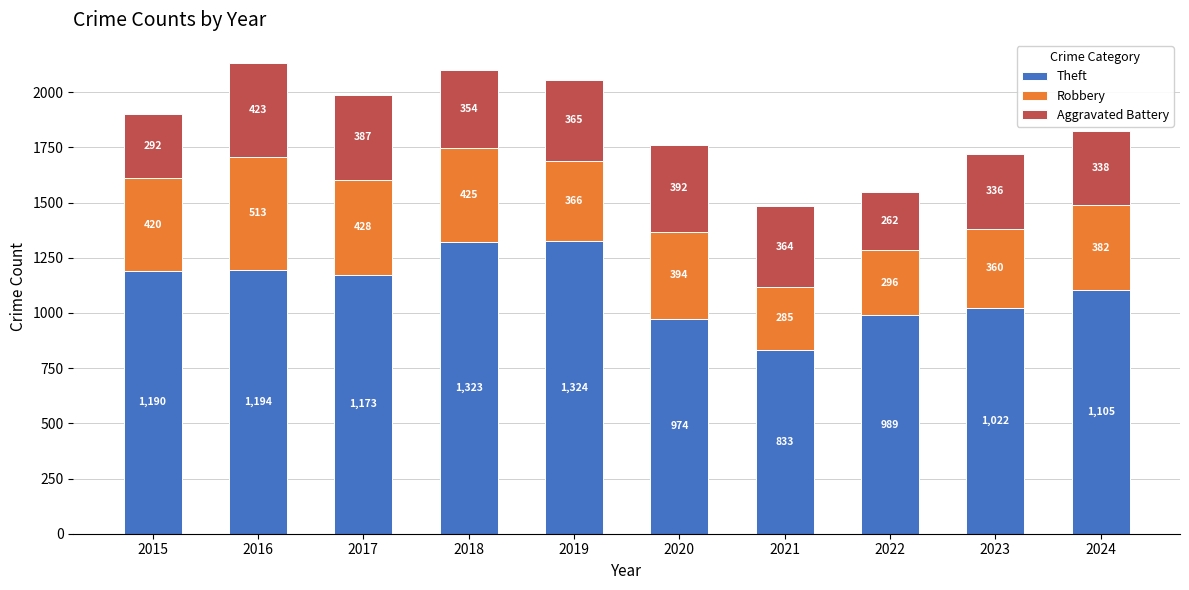

At which label is Theft closest to 1078?

2024